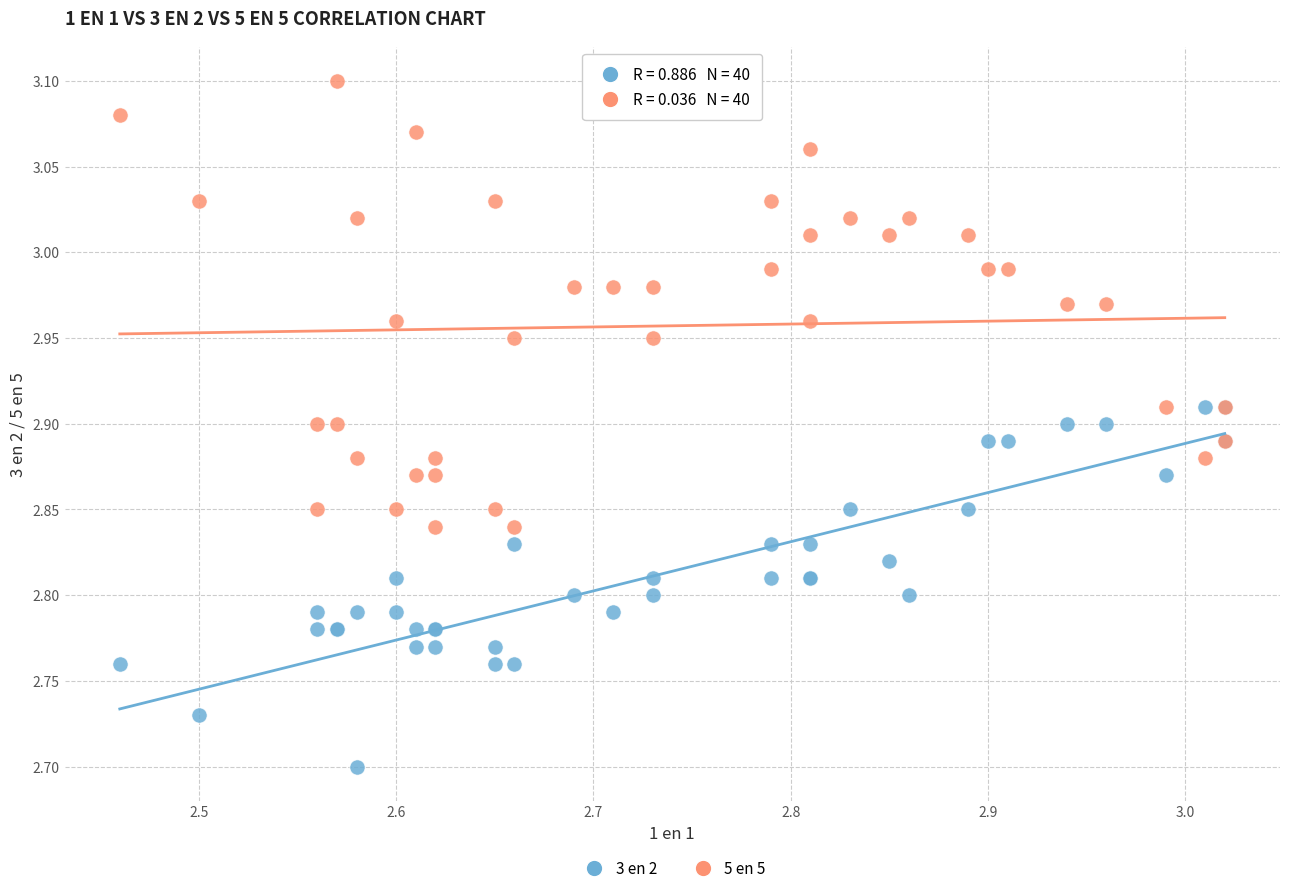

Which series has the widest spread of Y values?

5 en 5